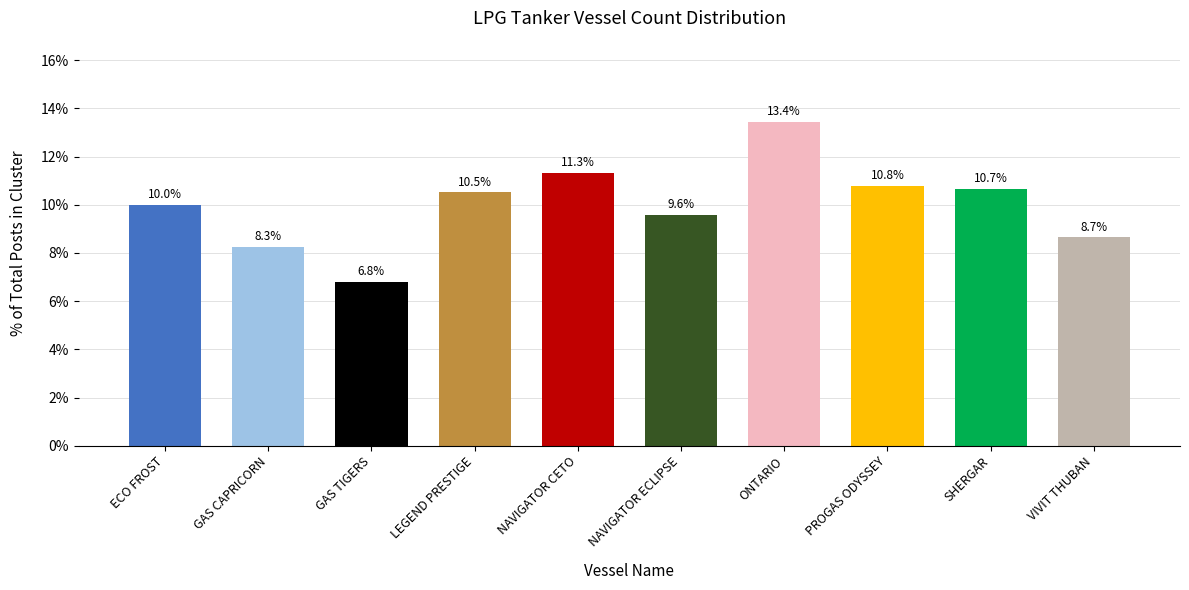

The chart shows a value of 3.6 at NAVIGATOR ECLIPSE. True or false?

False